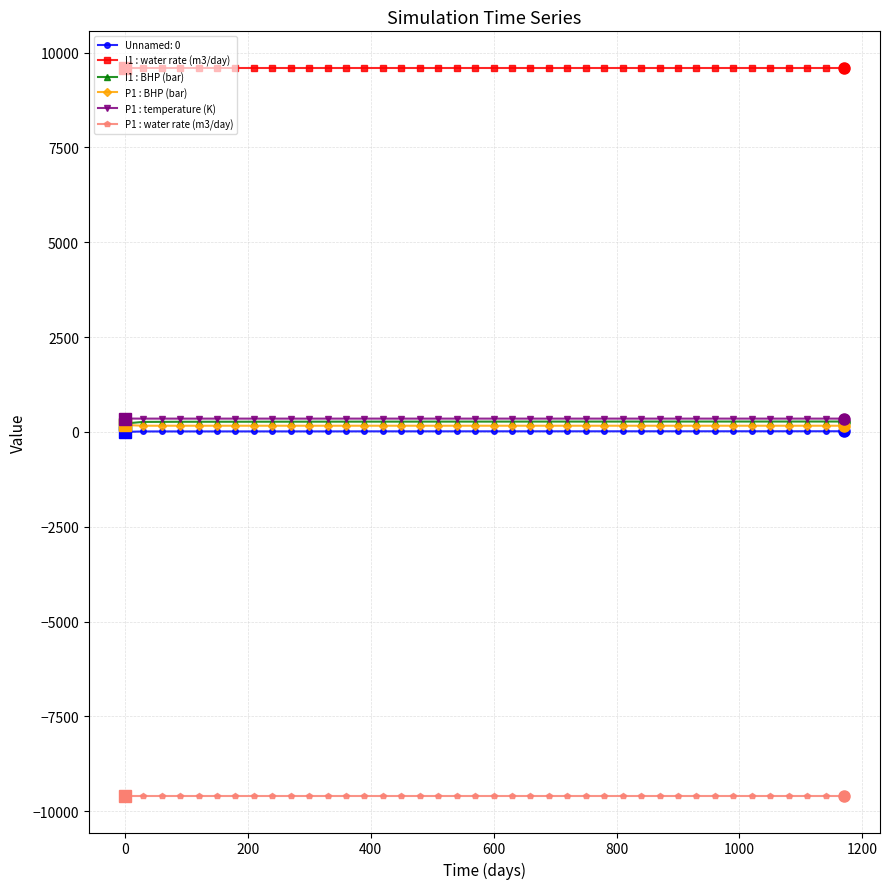

At how many categories does at least one series exceed 7613?

40